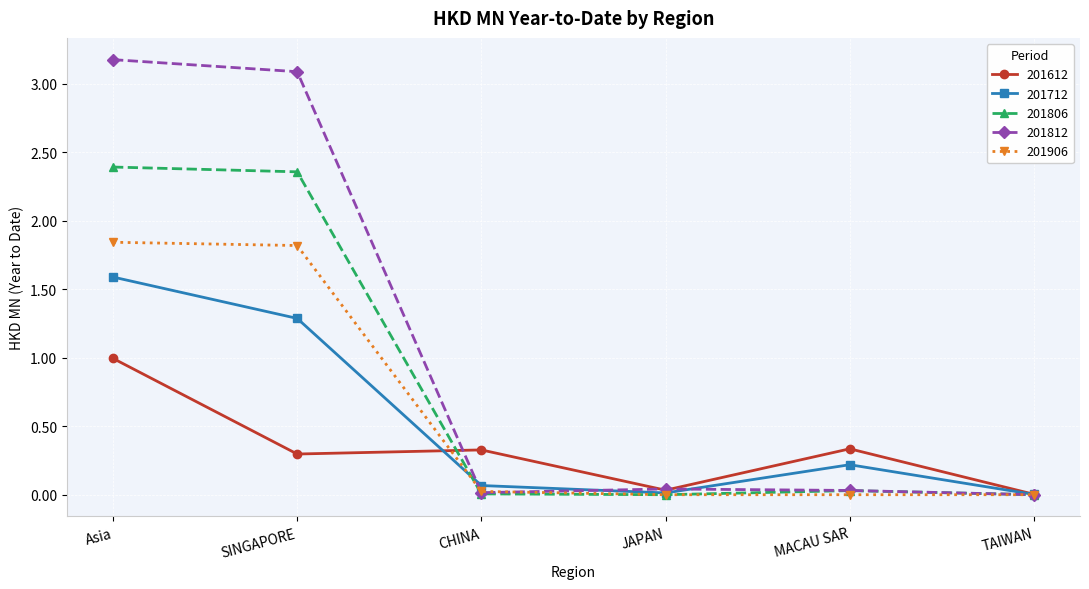

How many data points does each series have?

6